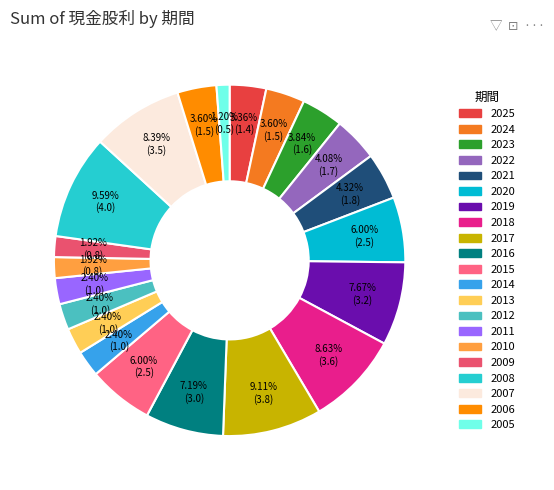

Does any single category account for the majority?

No